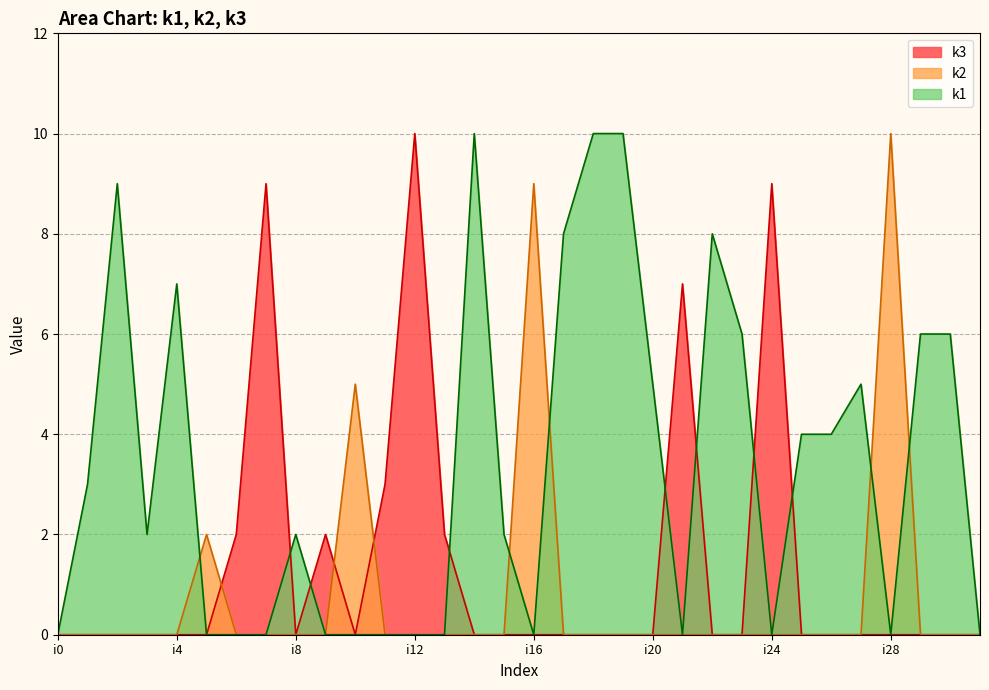

The k2 series shows 0 at i7. True or false?

True